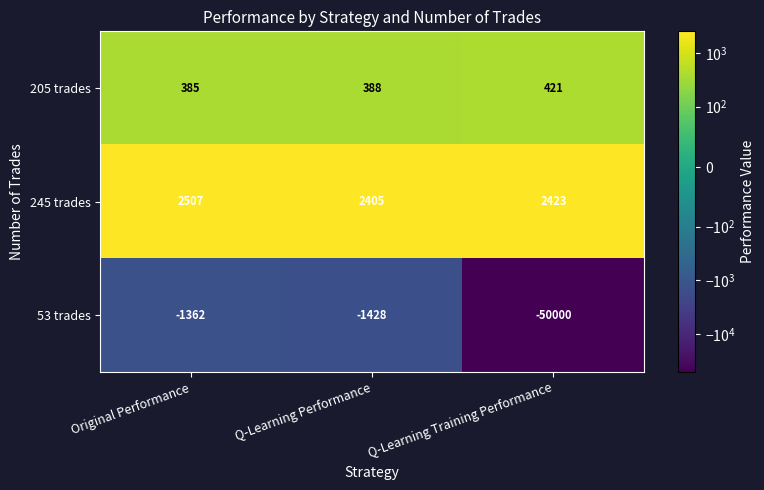

What is the spread (max minus min) of values at Q-Learning Training Performance?

52423